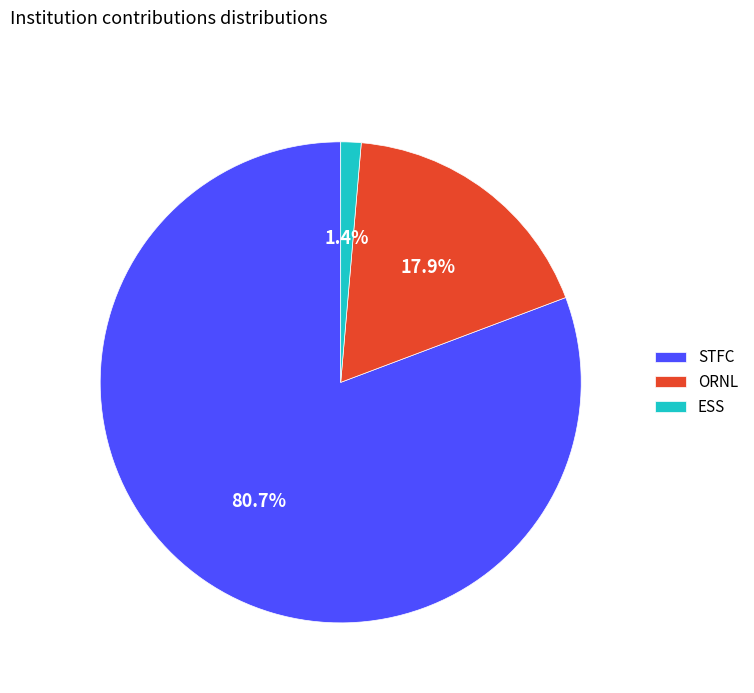

Which slice represents more than half of the pie?

STFC